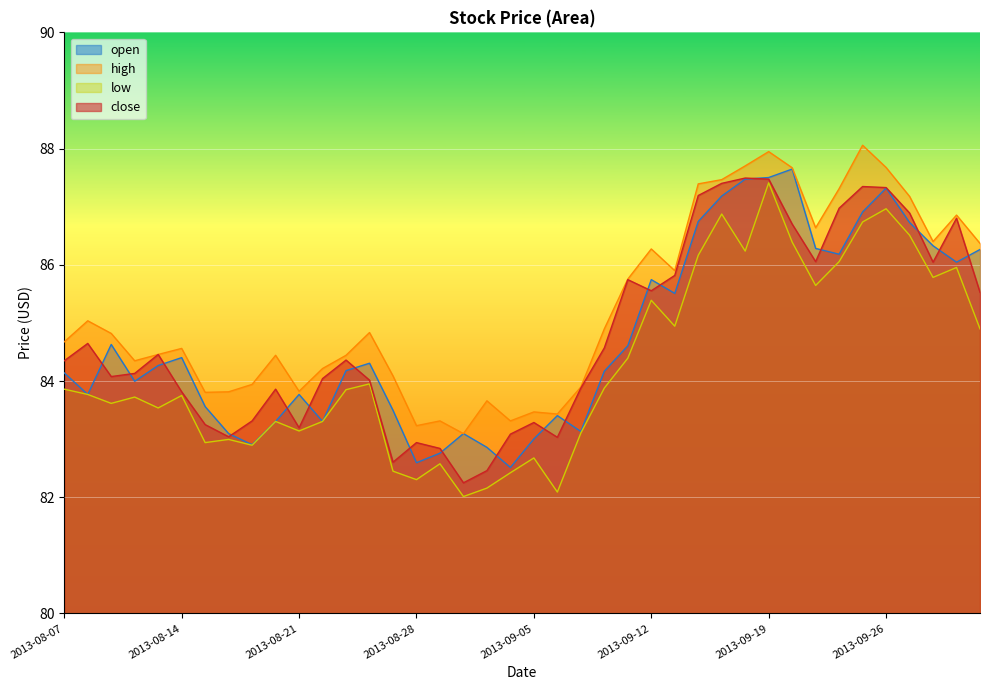

Which series has the widest spread of values?

low